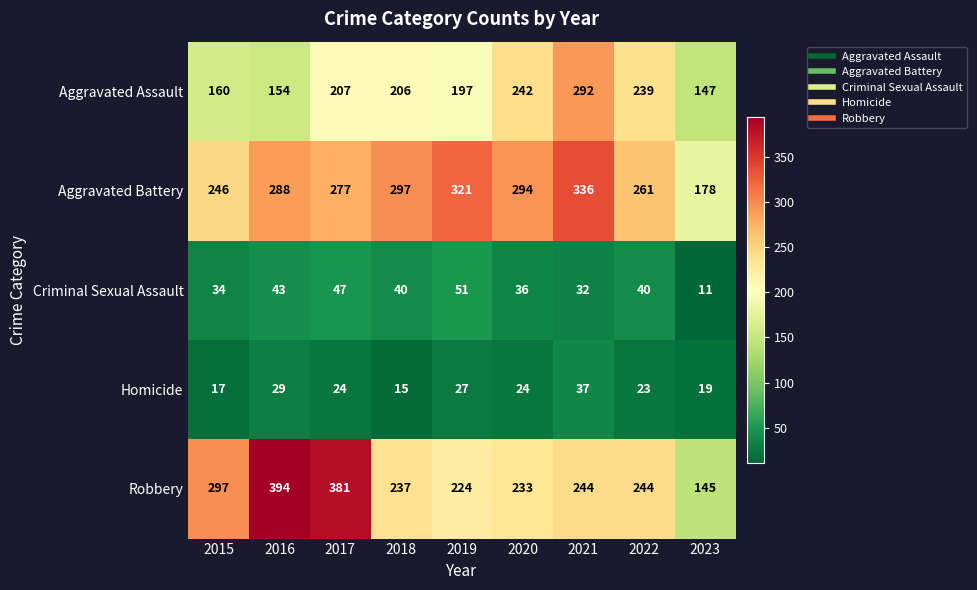

Is the value of Aggravated Assault at 2022 greater than the value of Aggravated Battery at 2020?

No